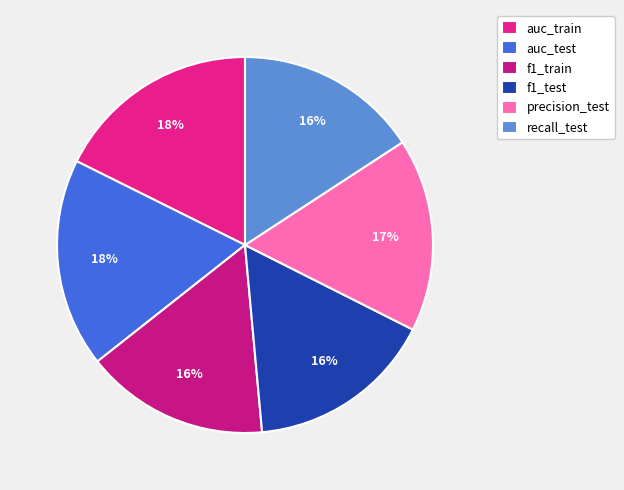

To the nearest percent, what is the combined percentage of f1_train and f1_test?

32%